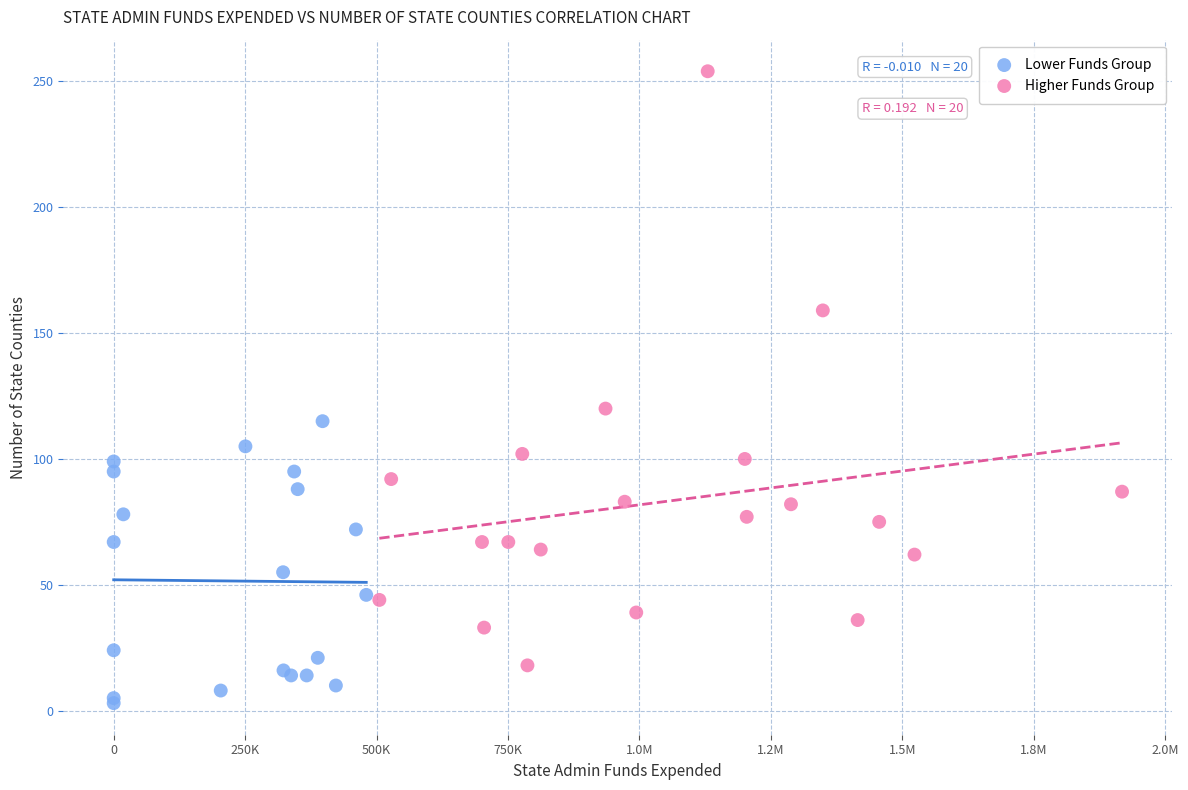

What are all the series names shown in the legend?

Lower Funds Group, Higher Funds Group